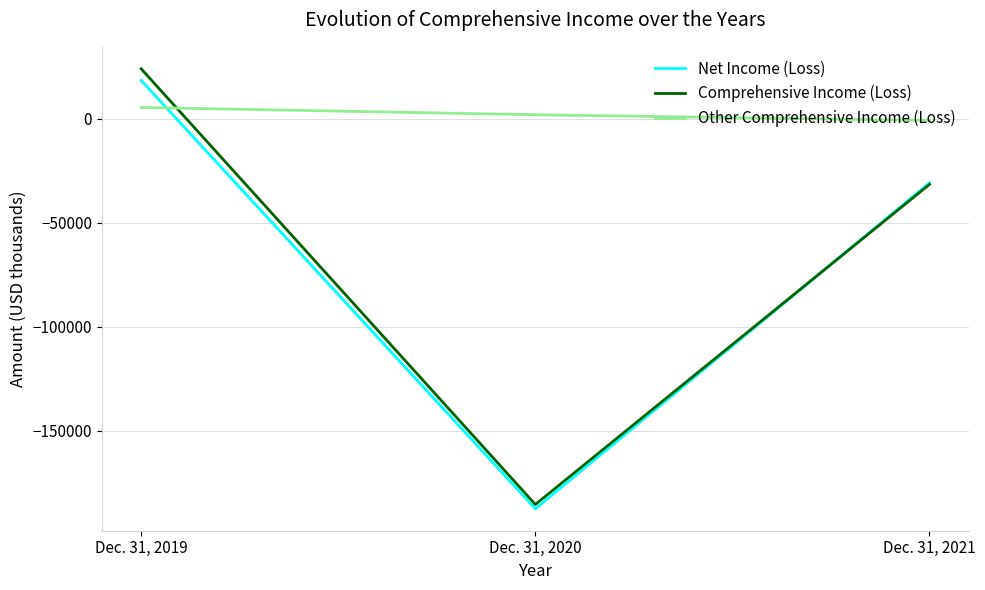

What is the total value across all series at Dec. 31, 2020?

-370978